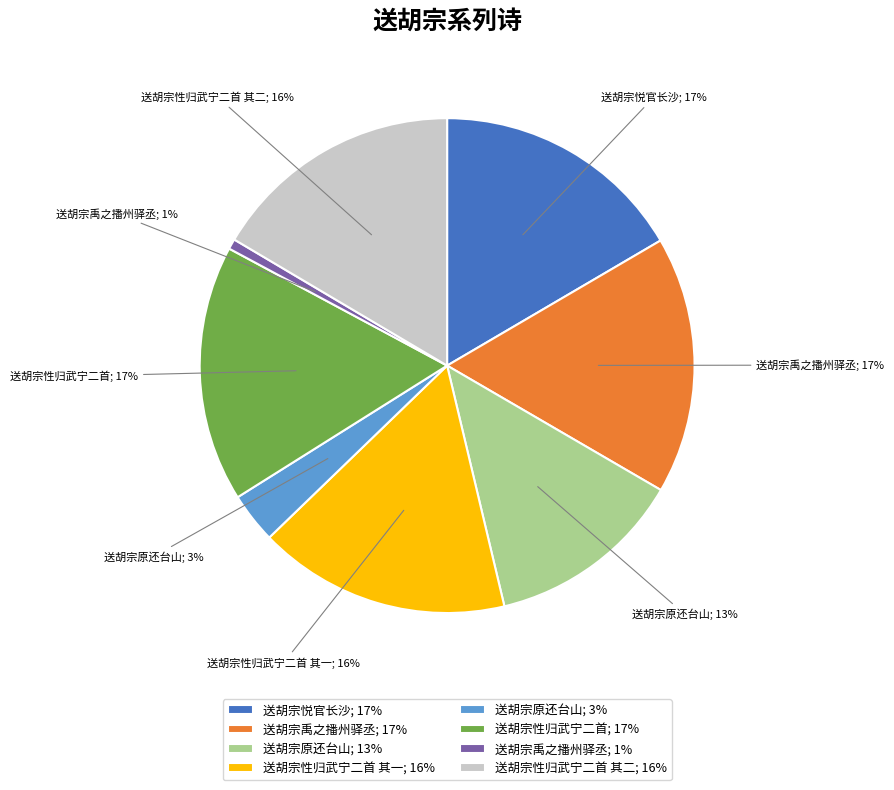

Is the sum of 送胡宗禹之播州驿丞; 1% and 送胡宗禹之播州驿丞; 17% greater than half?

No